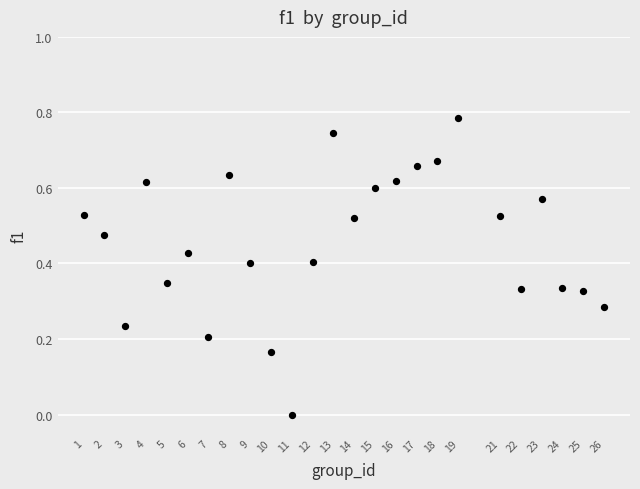

What is the range of X values (max minus min)?

25.0